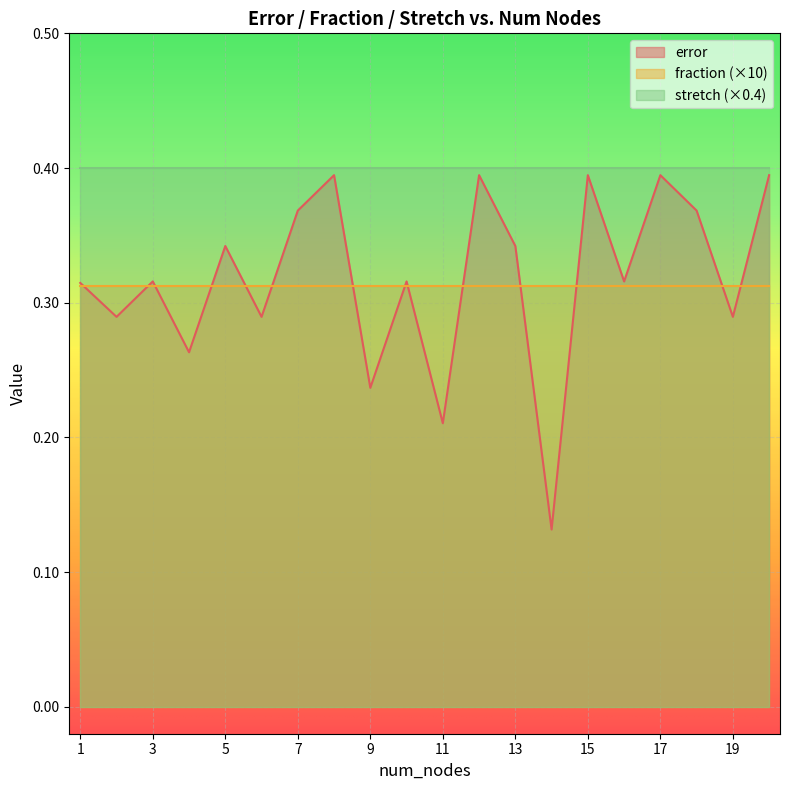

What is the difference between the maximum and second lowest values in the error series?

0.2